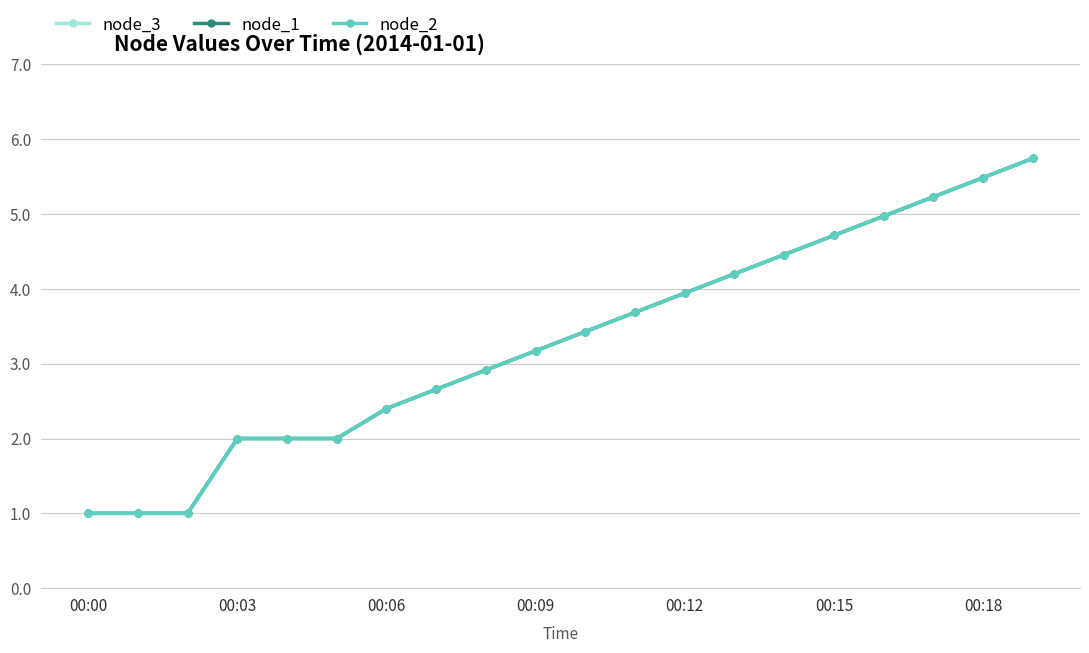

Does the chart have visible grid lines?

Yes